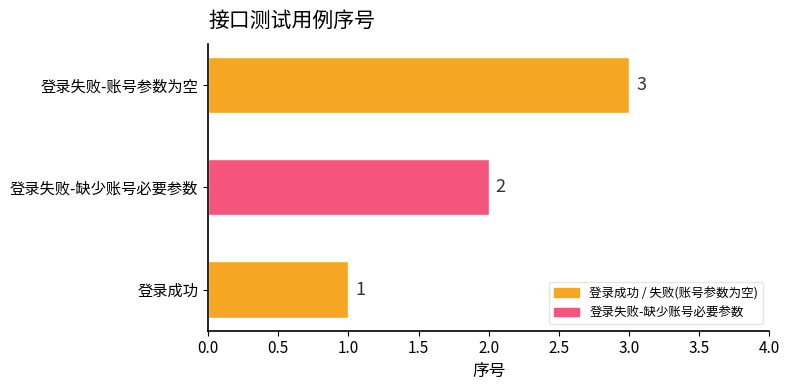

What is the ratio of the value at 登录失败-账号参数为空 to the value at 登录成功?

3.0